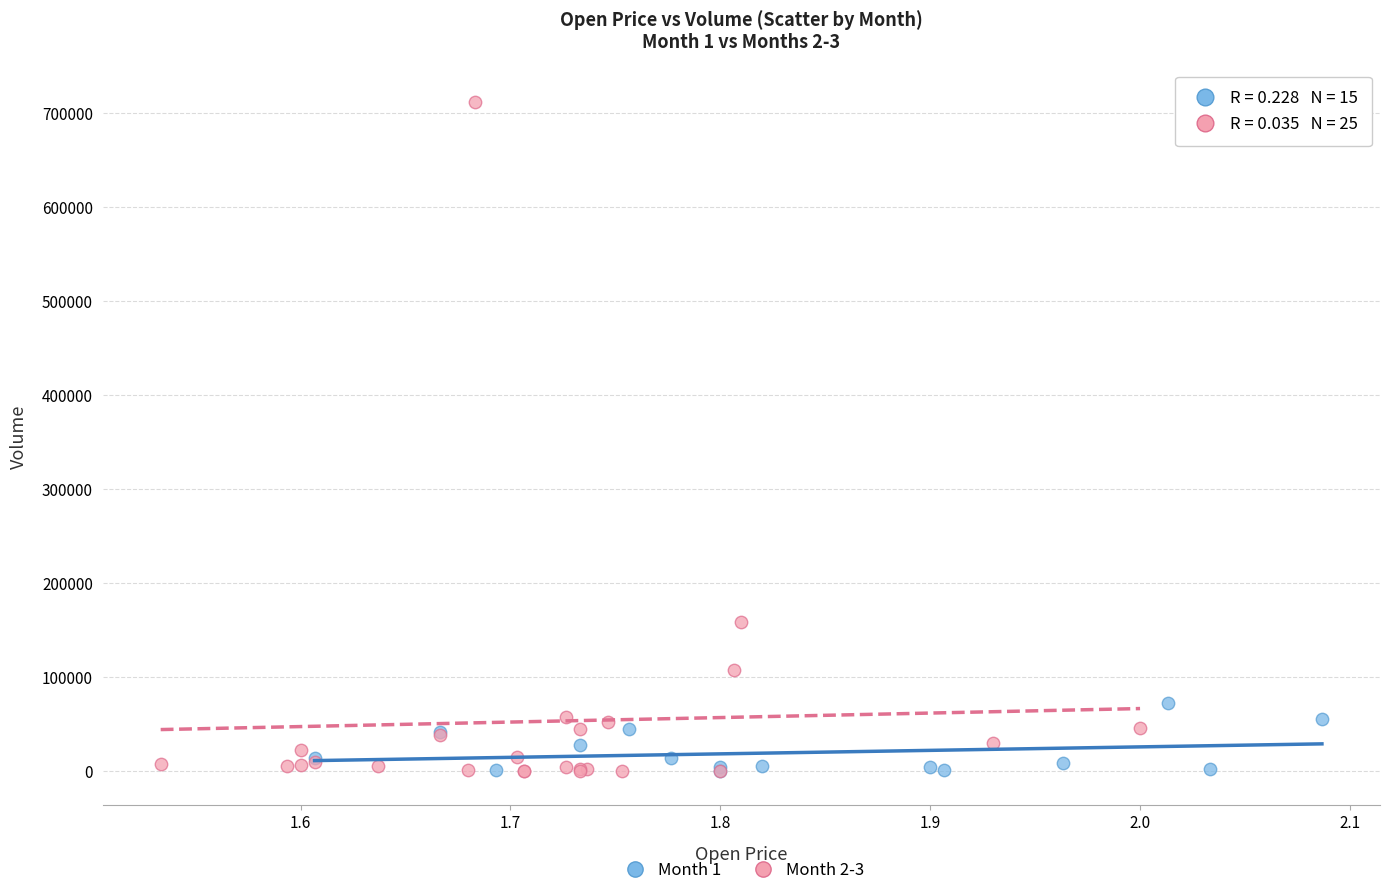

What are all the series names shown in the legend?

Month 1, Month 2-3